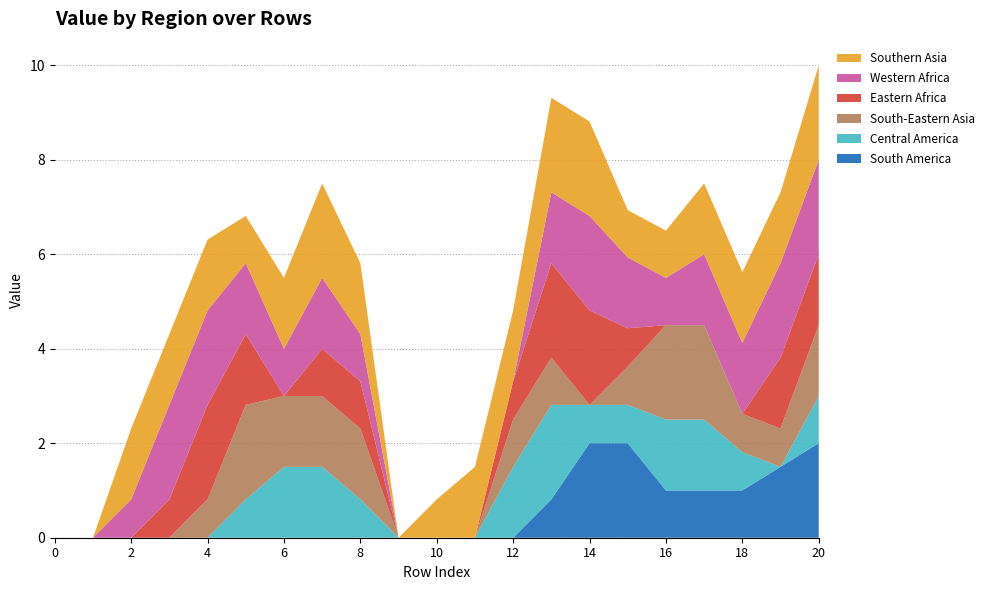

What is the total value across all series at 18?

5.6